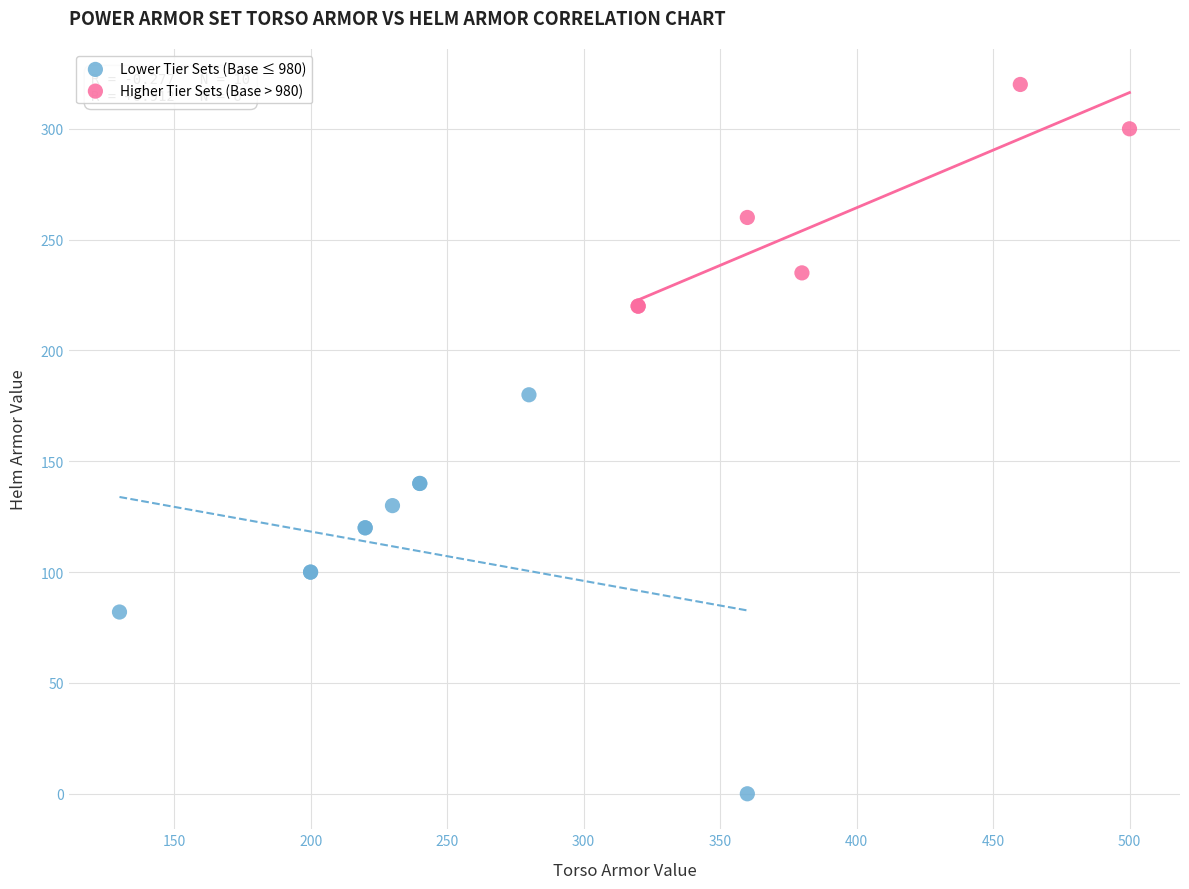

Which series has the largest Y range (max minus min)?

Lower Tier Sets (Base ≤ 980)